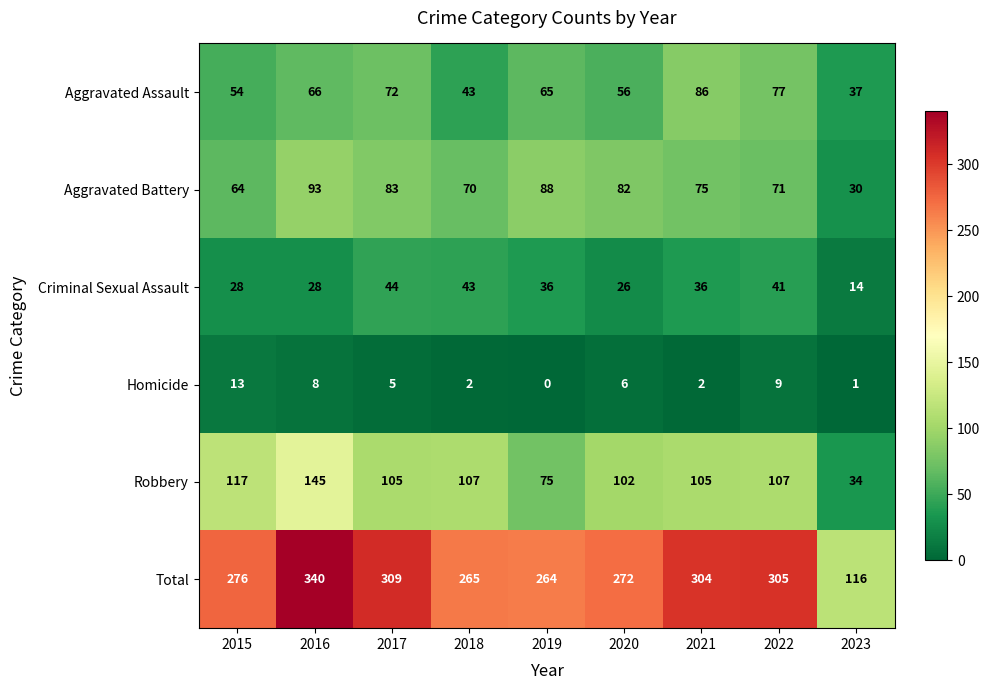

Rank the series by their maximum value, from highest to lowest.

Total, Robbery, Aggravated Battery, Aggravated Assault, Criminal Sexual Assault, Homicide